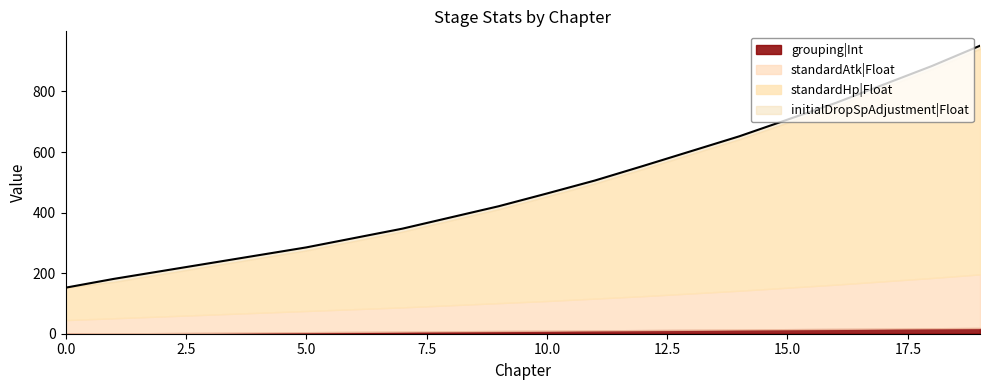

True or false: grouping|Int and standardAtk|Float intersect in this chart.

False